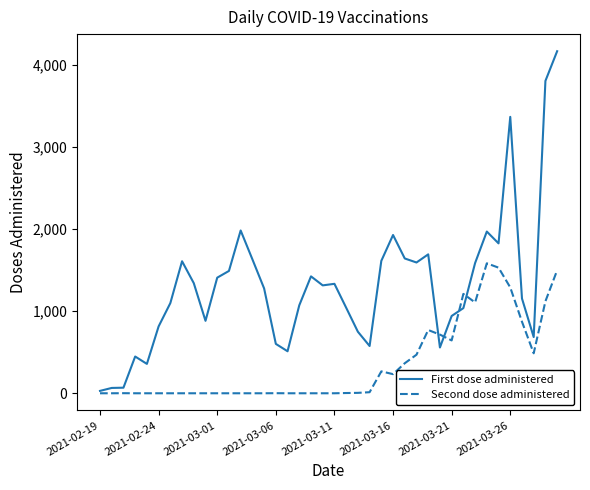

List the series in order of their overall mean, highest first.

First dose administered, Second dose administered